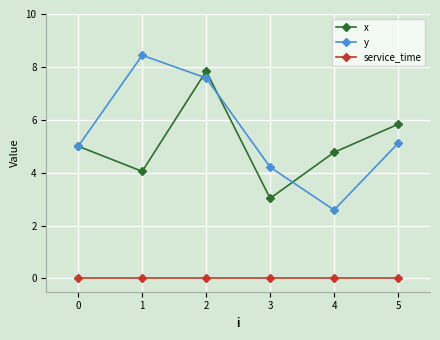

True or false: y and service_time cross at least once.

False